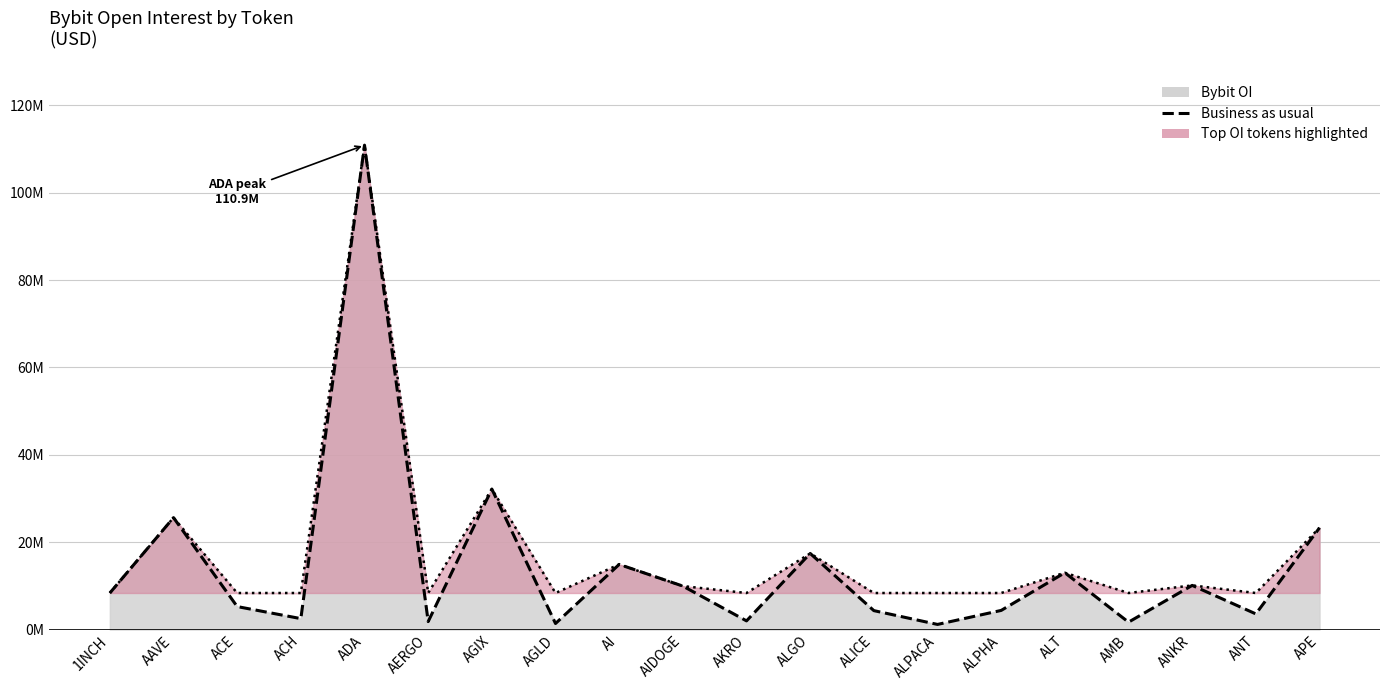

Reading left to right, extract all data points from this chart.

1INCH=8362618	AAVE=25614907	ACE=5256760	ACH=2498942	ADA=110898280	AERGO=1821932	AGIX=32155723	AGLD=1378382	AI=14905761	AIDOGE=9947165	AKRO=1980319	ALGO=17421067	ALICE=4328376	ALPACA=1167055	ALPHA=4374786	ALT=13002180	AMB=1689828	ANKR=10101914	ANT=3576863	APE=23289032